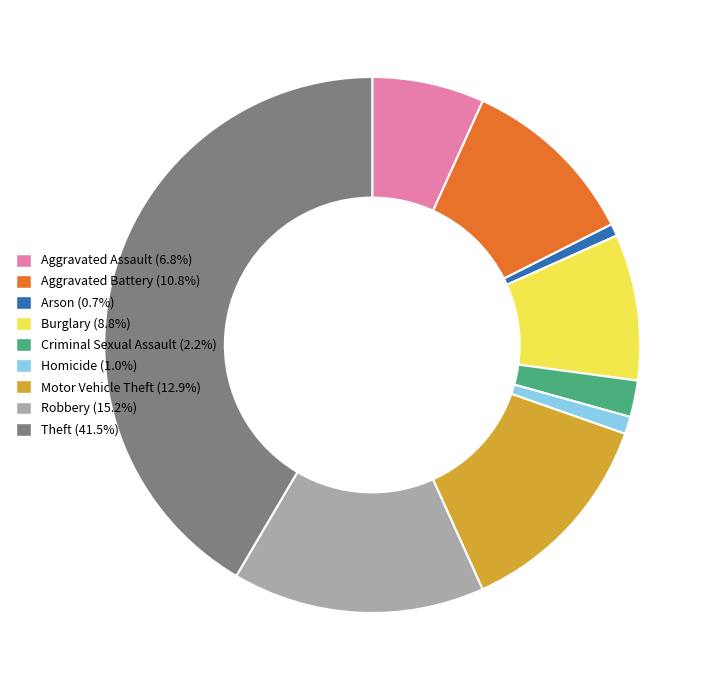

Which slice is the largest?

Theft